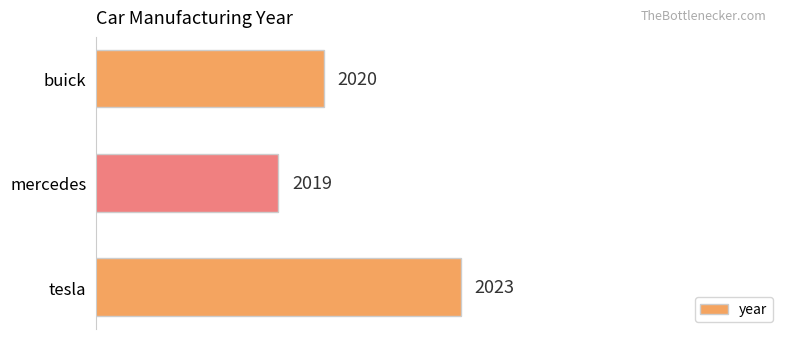

How many values are between 2019 and 2023?

3